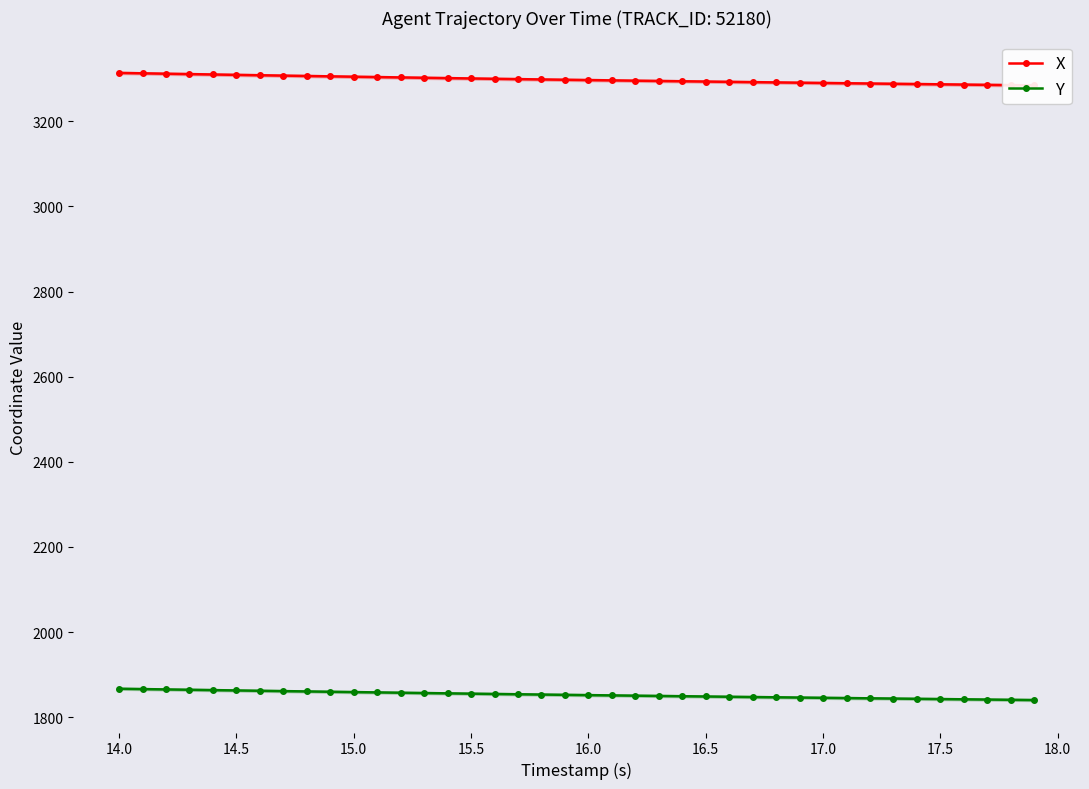

Reading left to right, extract all data points from this chart.

X: 3313.5	3312.6	3311.7	3310.7	3309.8	3308.9	3308.0	3307.2	3306.3	3305.4	3304.6	3303.8	3302.9	3302.1	3301.3	3300.5	3299.7	3298.9	3298.2	3297.4	3296.7	3296.0	3295.3	3294.6	3293.9	3293.2	3292.5	3291.8	3291.2	3290.5	3289.9	3289.2	3288.6	3288.0	3287.3	3286.7	3286.1	3285.5	3284.8	3284.2
Y: 1866.9	1866.1	1865.3	1864.5	1863.7	1862.9	1862.1	1861.3	1860.5	1859.8	1859.0	1858.3	1857.5	1856.8	1856.0	1855.3	1854.6	1853.9	1853.2	1852.5	1851.9	1851.2	1850.6	1850.0	1849.3	1848.7	1848.0	1847.4	1846.8	1846.2	1845.6	1845.0	1844.4	1843.8	1843.2	1842.7	1842.1	1841.5	1840.9	1840.3